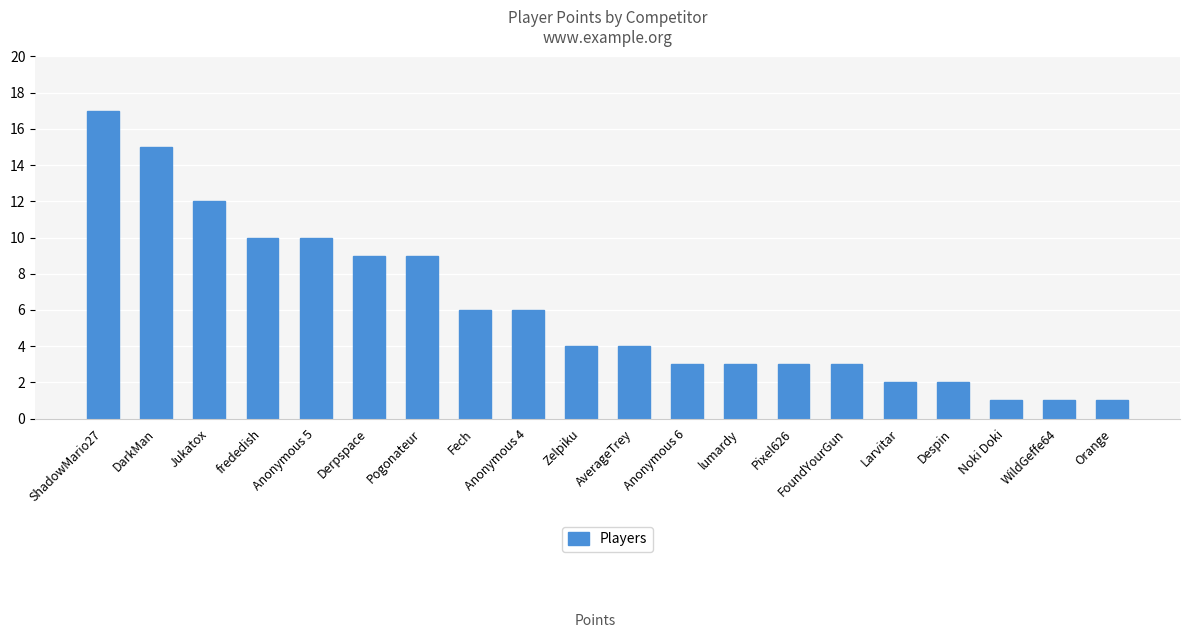

What is the difference between the maximum and second lowest values?

16